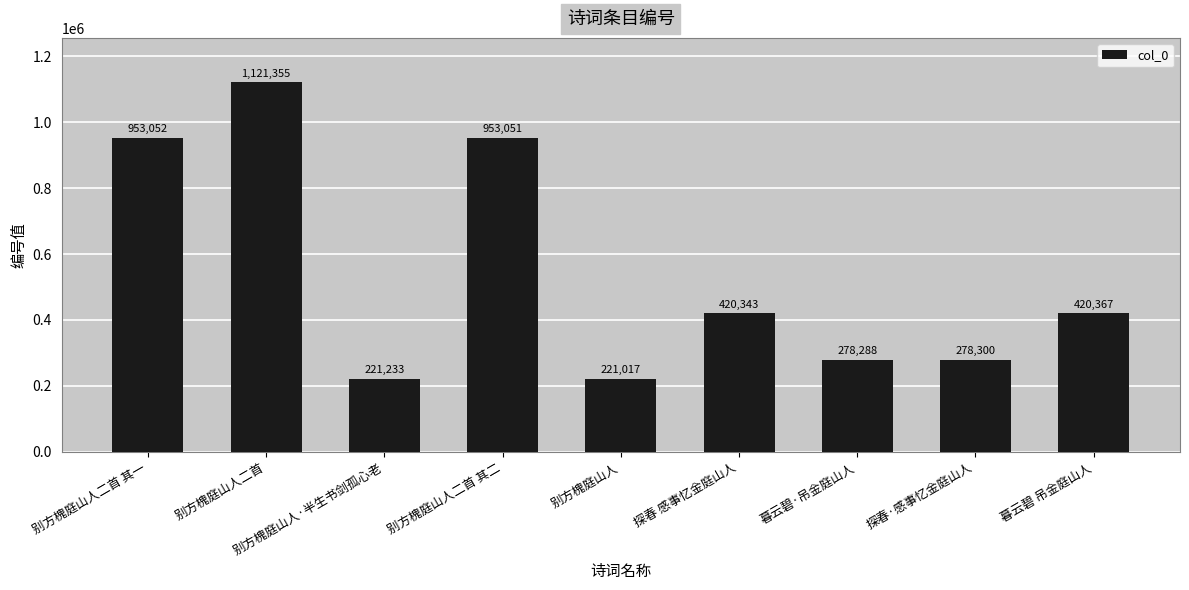

Which label corresponds to the smallest value in the chart?

别方槐庭山人